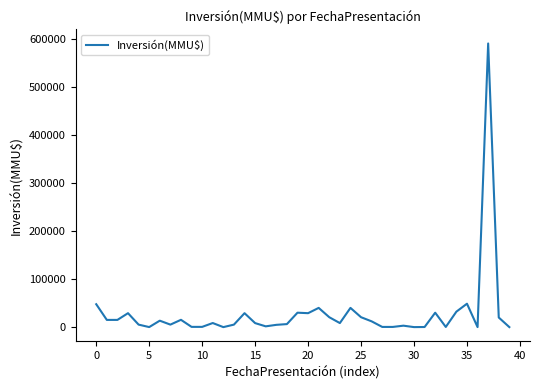

What is the difference between the maximum and minimum values?

590000